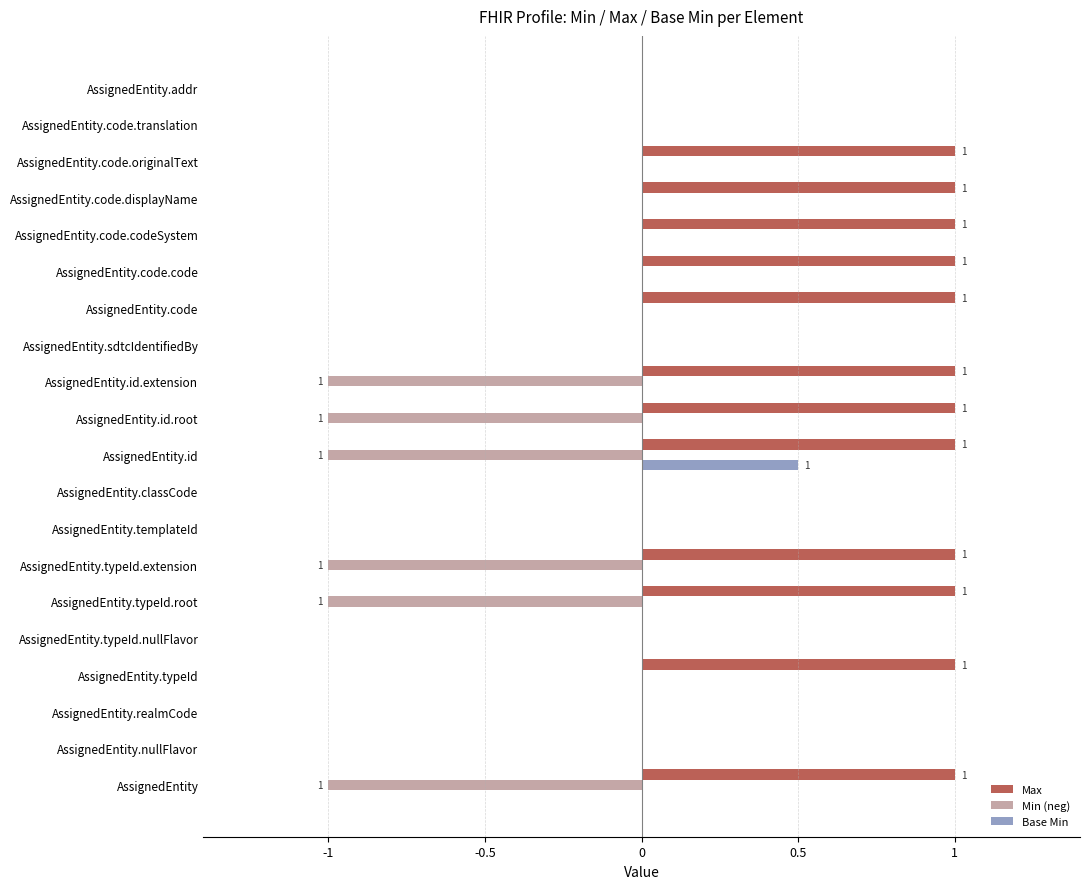

What is the sum of all Min (neg) values?

-6.0